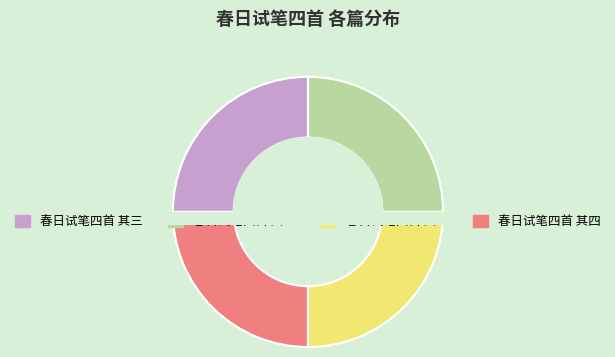

What is the largest slice in the pie chart?

春日试笔四首 其四